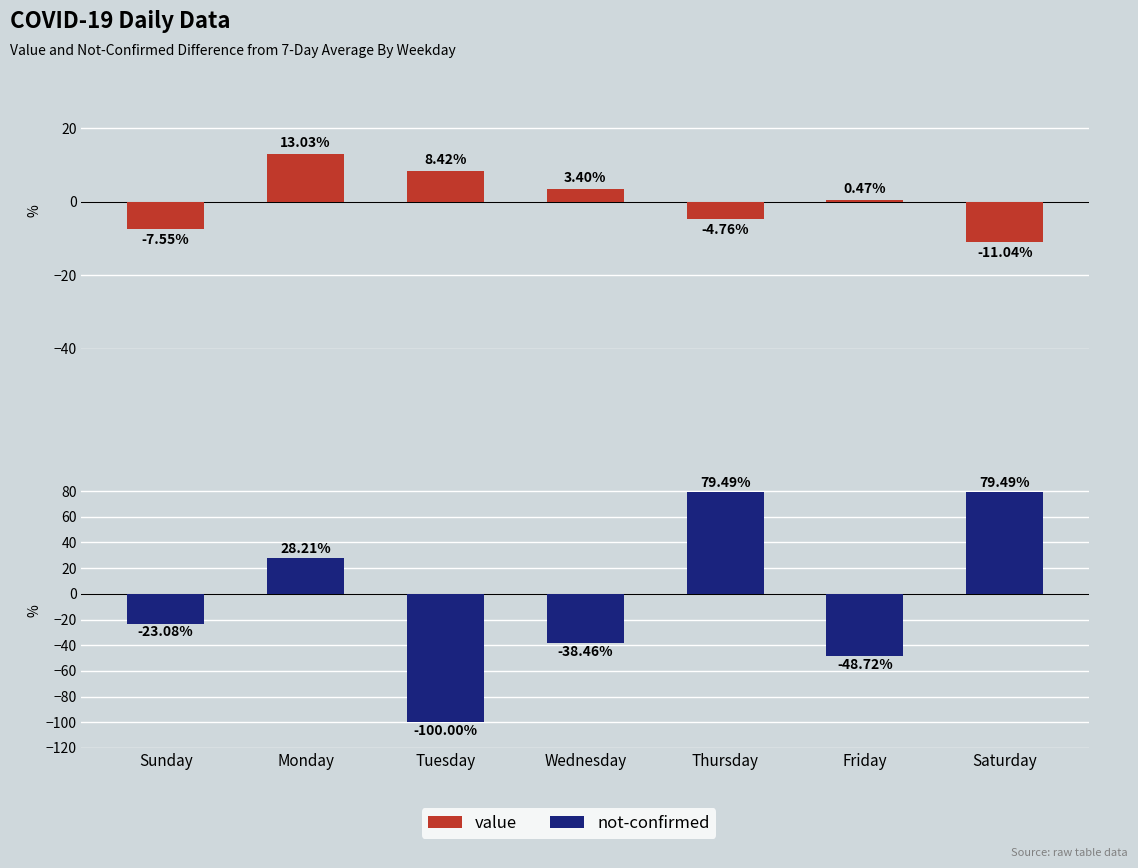

Which series has the largest total across all categories?

value